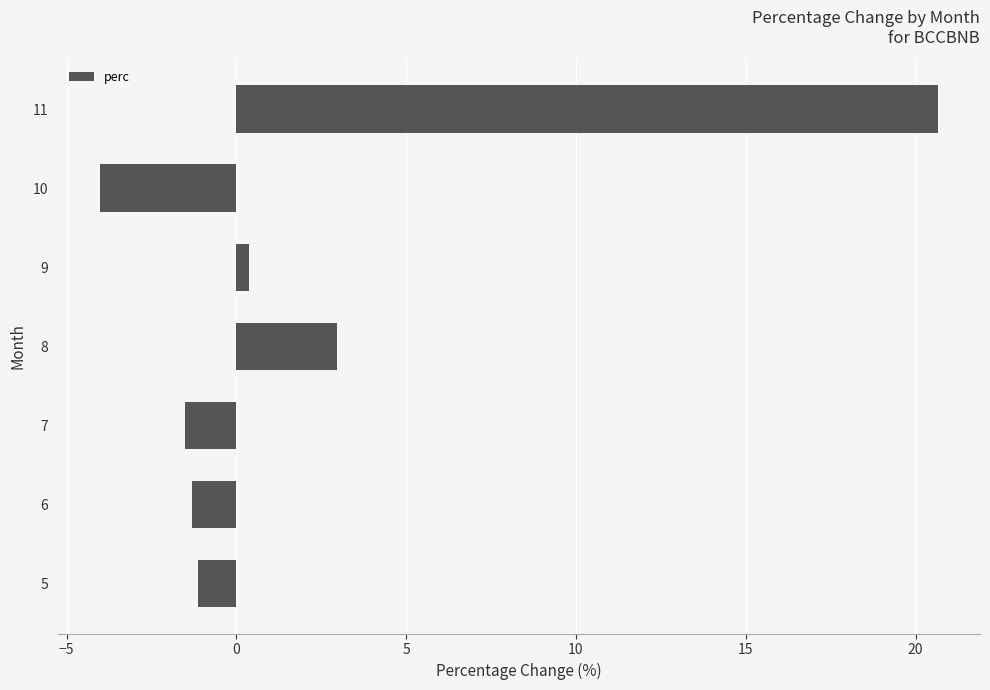

What is the average value?

2.3